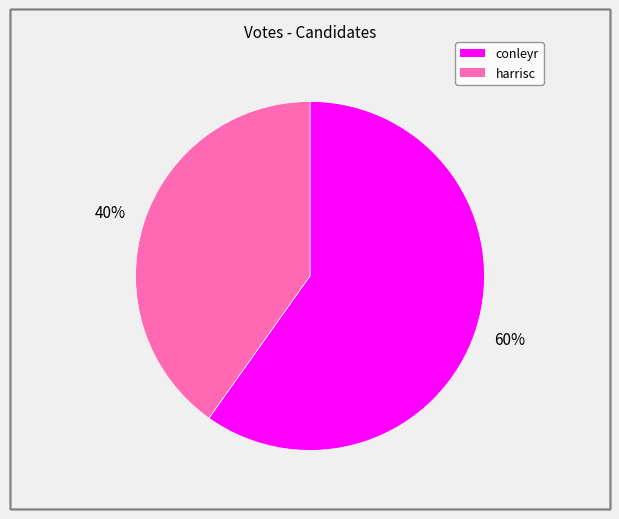

How many segments does this pie chart have?

2